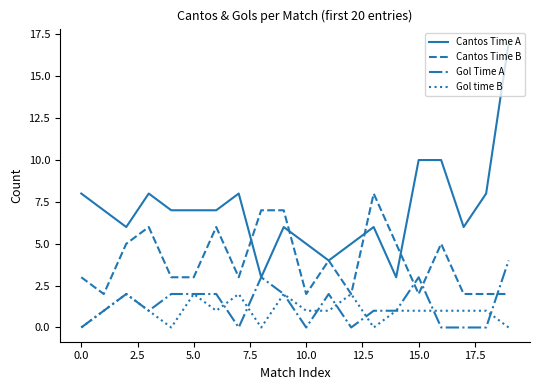

Which series has the largest range (max minus min)?

Cantos Time A